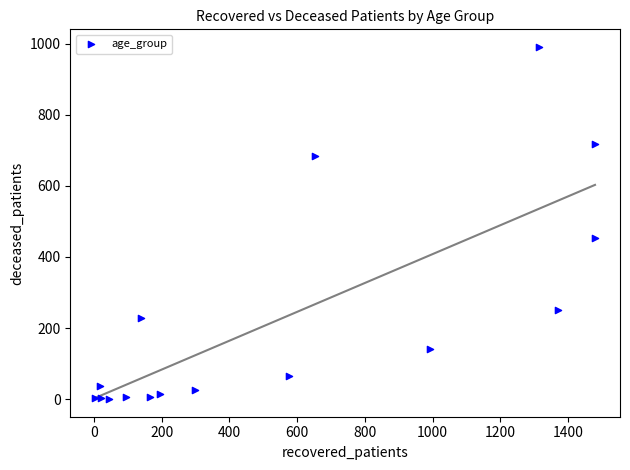

What Y value in the scatter plot is closest to 495?

452